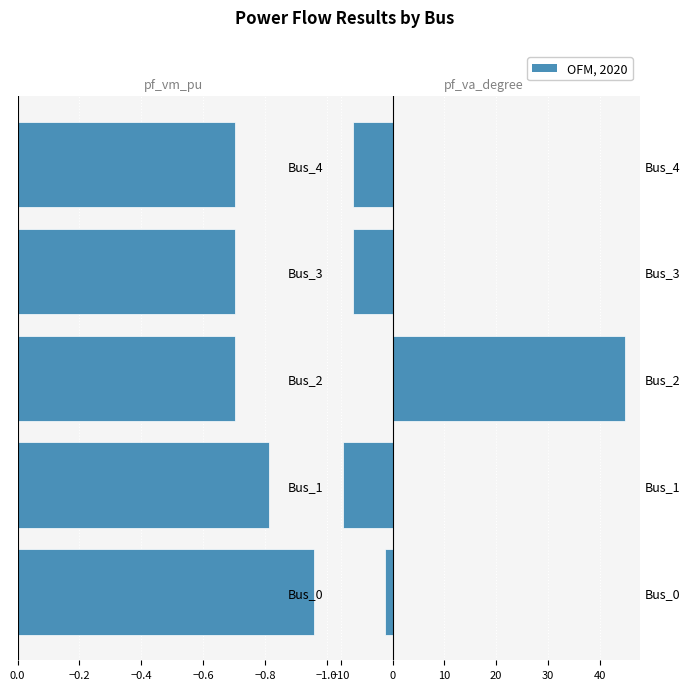

Reading right to left, transcribe all the data shown in this chart.

pf_vm_pu: -0.7	-0.7	-0.7	-0.8	-1.0
pf_va_degree: -7.6	-7.6	45.0	-9.7	-1.6